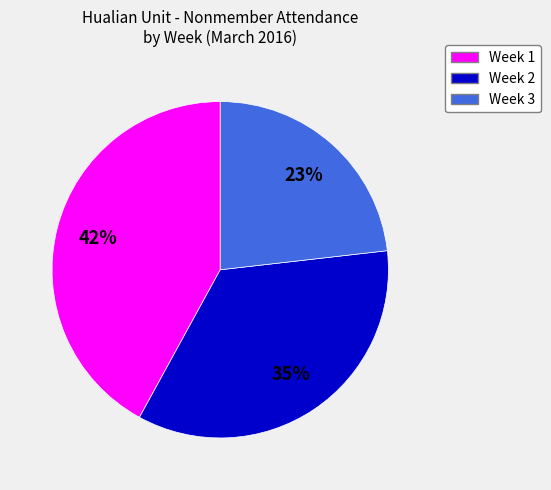

True or false: Week 3 accounts for 23% of the total.

True